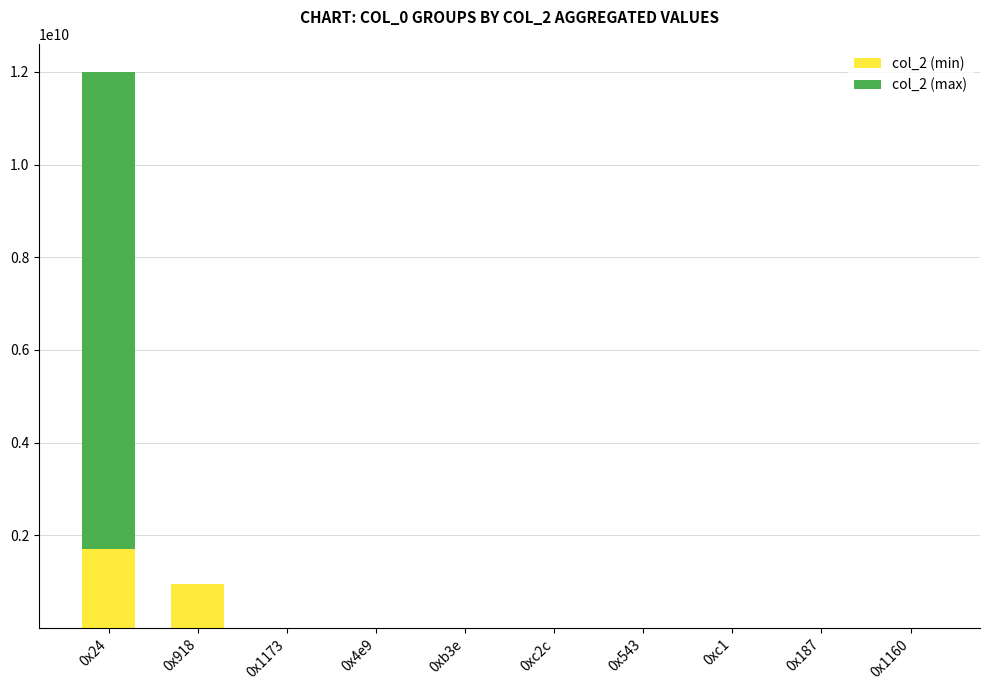

The value of col_2 (min) at 0x24 is 857213358. True or false?

False